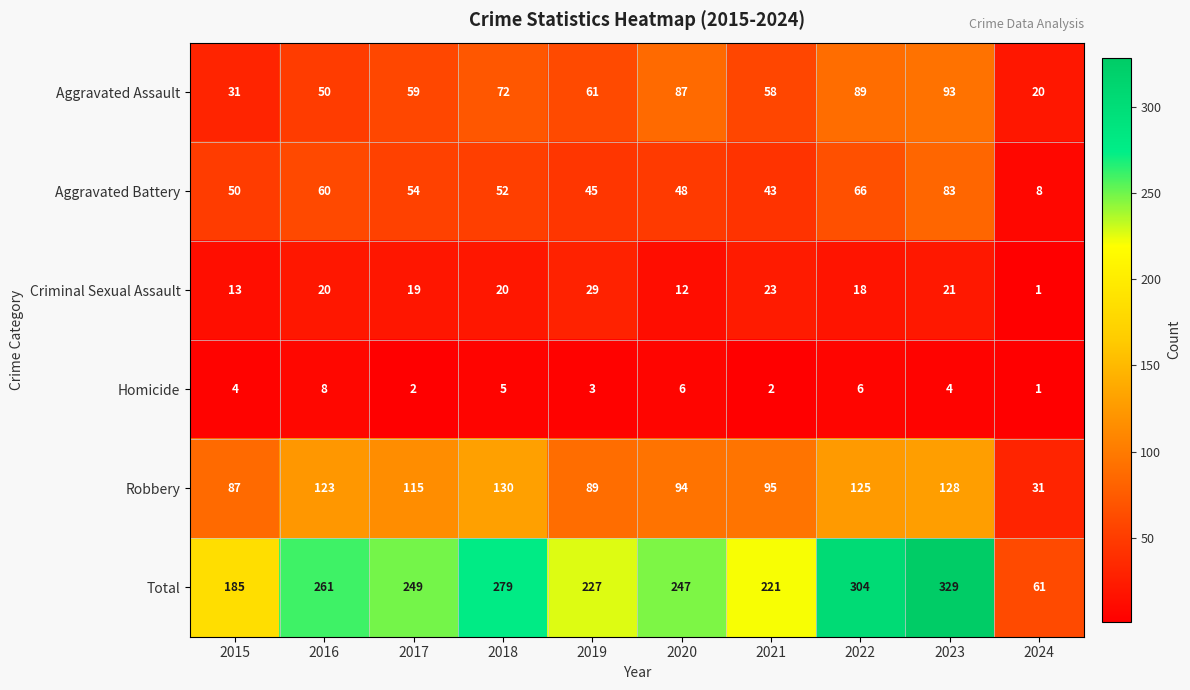

The Homicide series shows 3 at 2017. True or false?

False